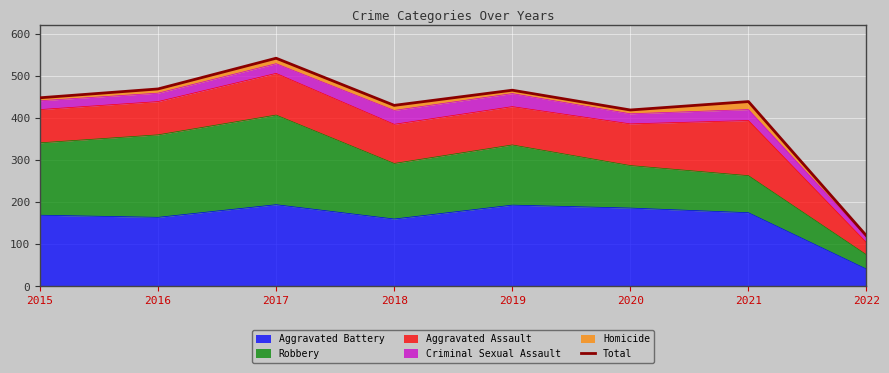

Count the number of values greater than 448.

3